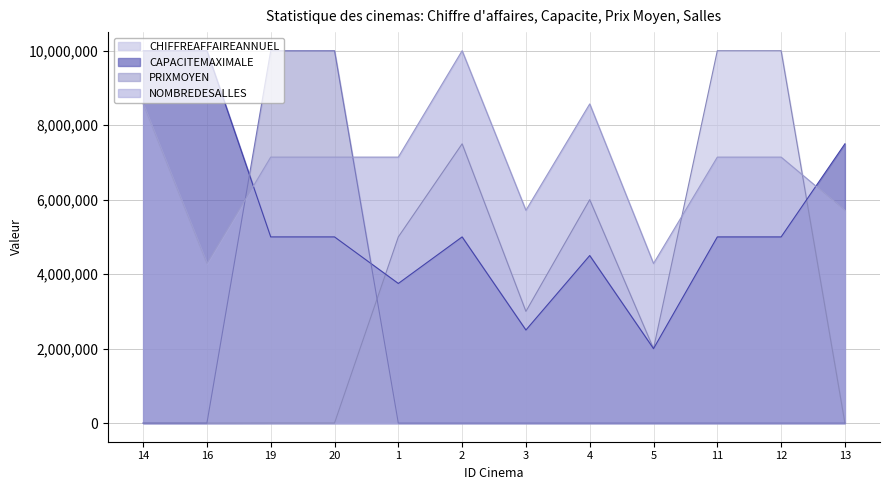

How many lines are shown in the chart?

4